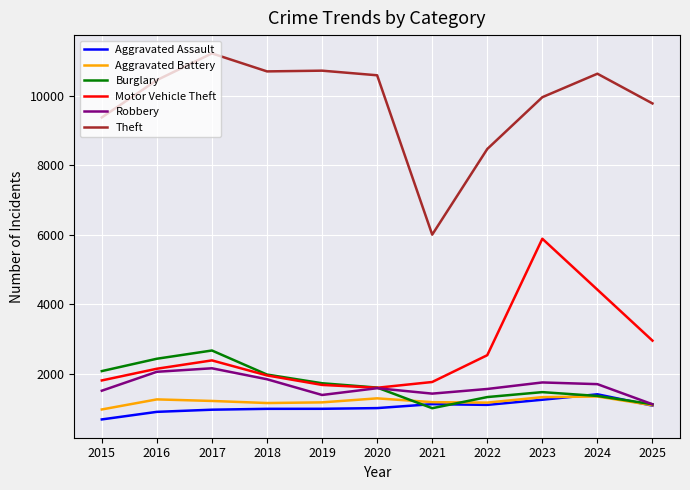

True or false: Theft and Aggravated Assault intersect in this chart.

False